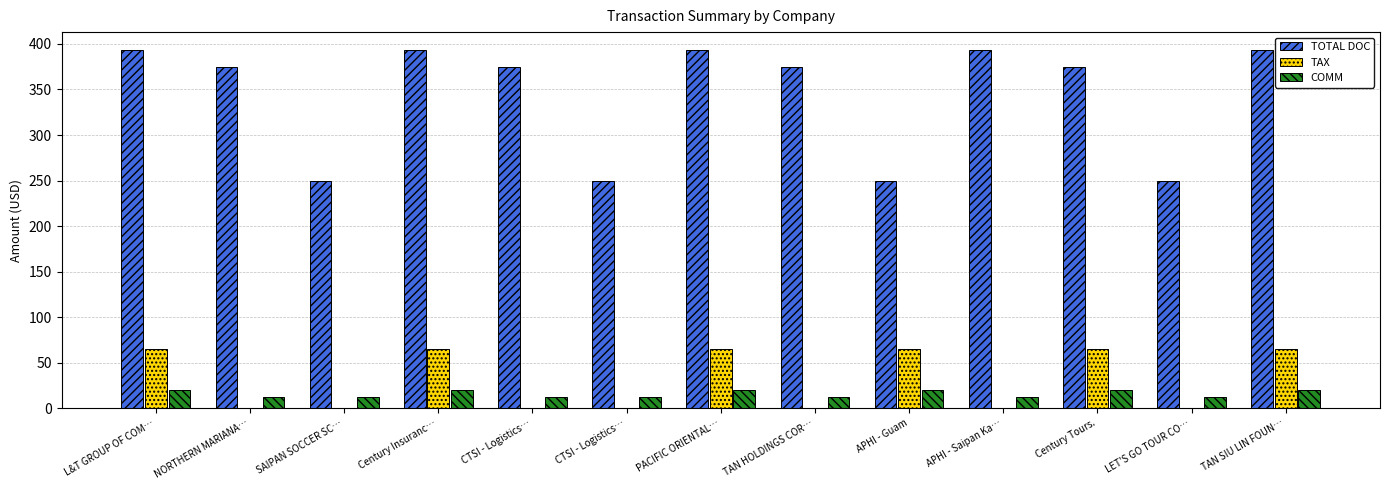

How many categories are shown in the chart?

13